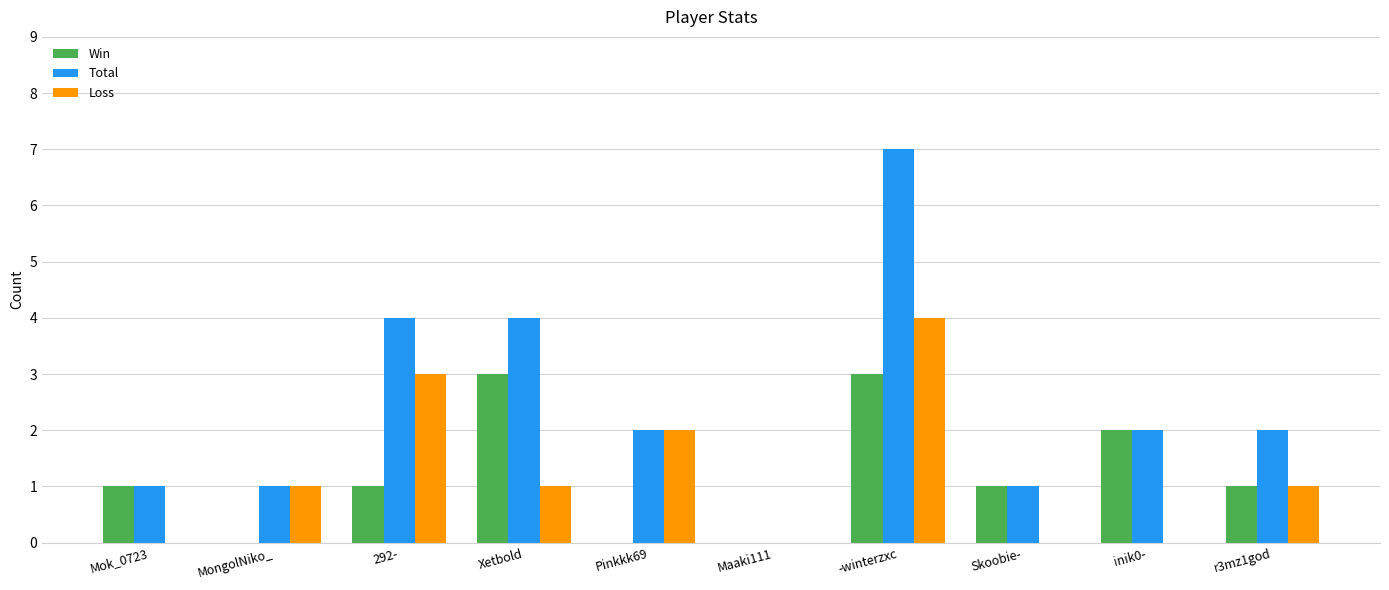

What is the total value across all series at Pinkkk69?

4